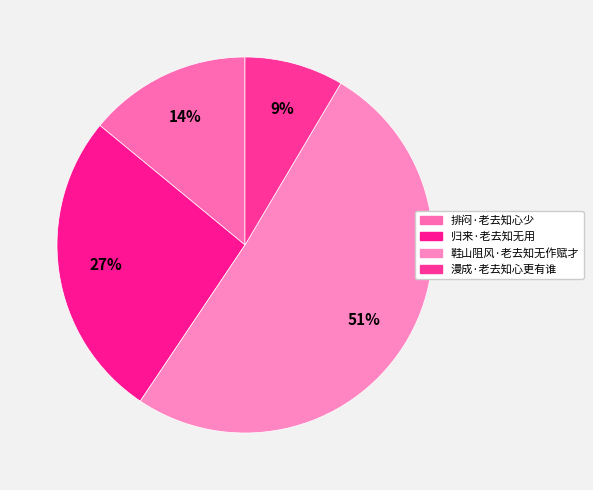

How many segments does this pie chart have?

4